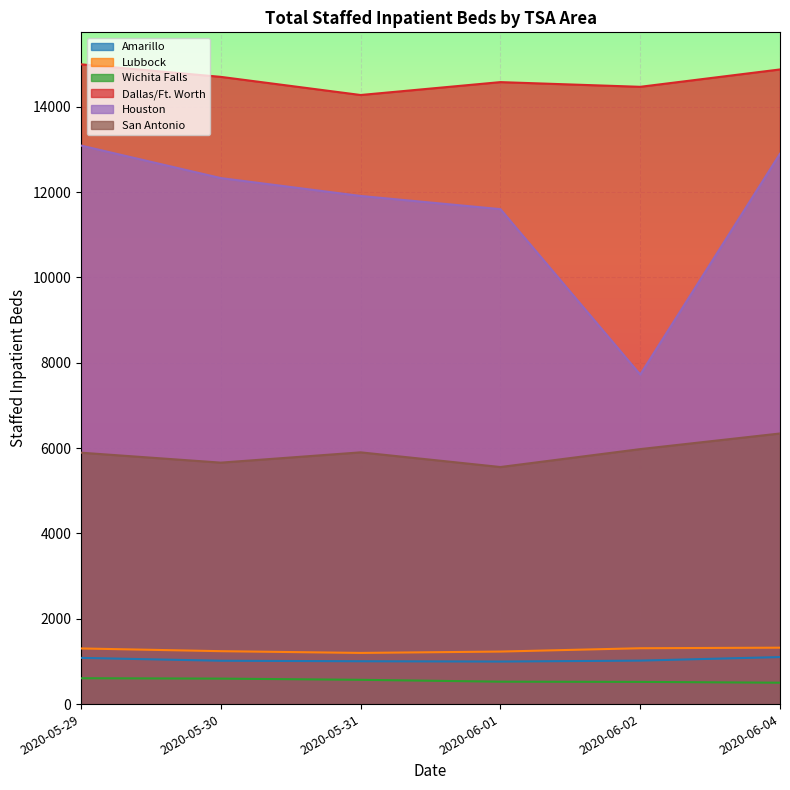

Count the number of data series in this chart.

6